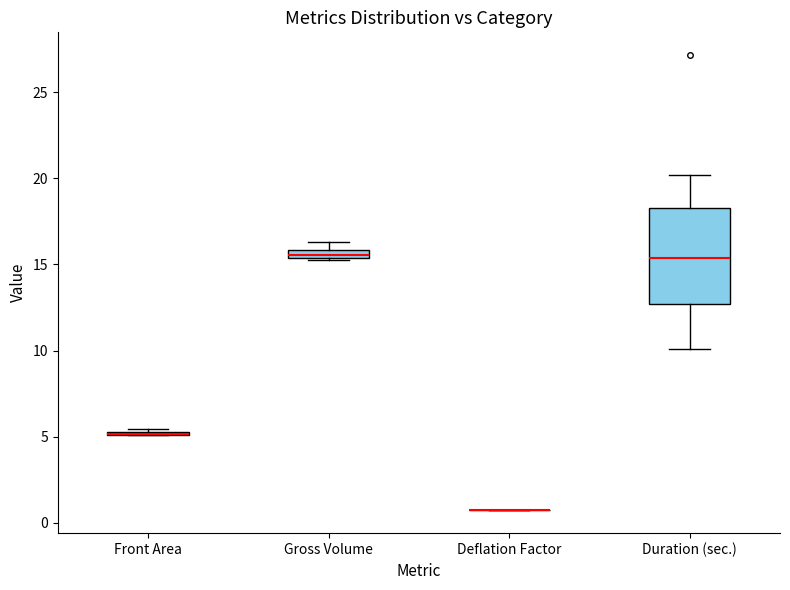

Which box is the tallest, from its lower edge to its upper edge?

Duration (sec.)